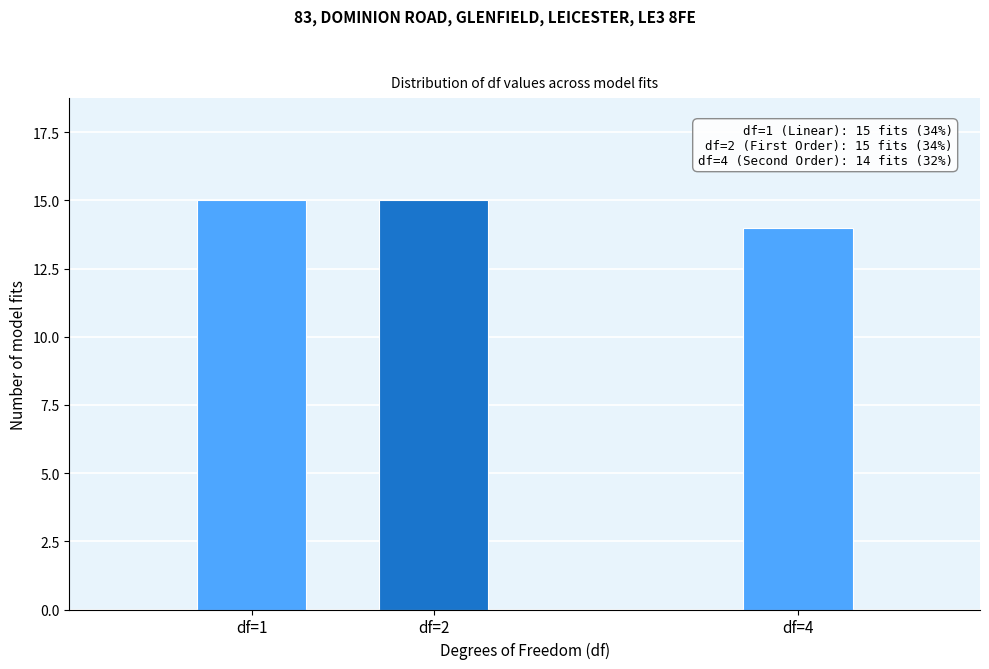

Reading left to right, list all the values displayed in this chart.

15	15	14